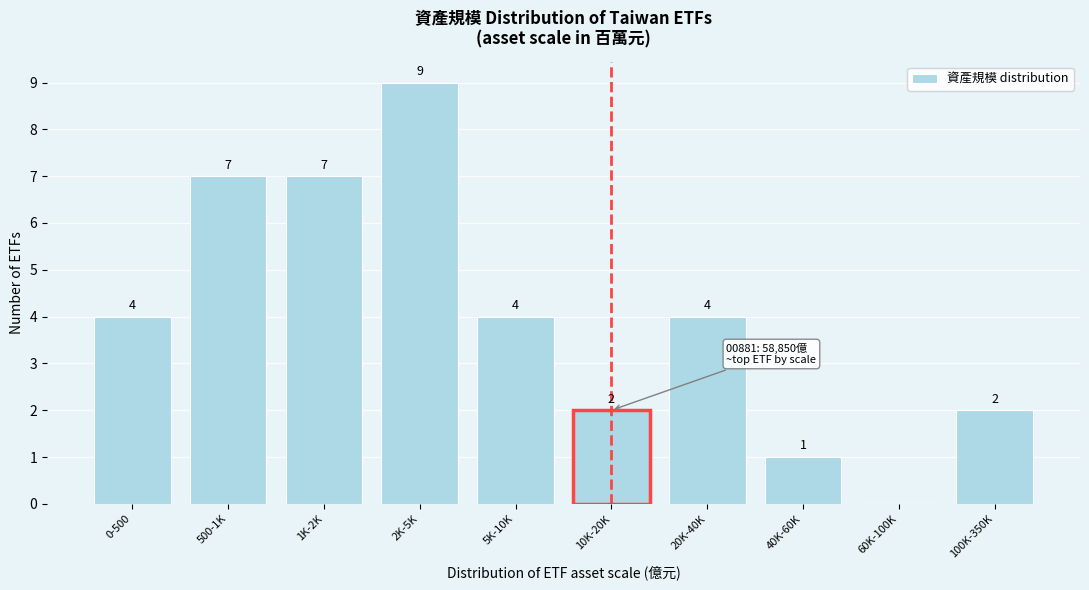

Reading left to right, what are all the values shown in this chart?

0-500=4	500-1K=7	1K-2K=7	2K-5K=9	5K-10K=4	10K-20K=2	20K-40K=4	40K-60K=1	60K-100K=0	100K-350K=2